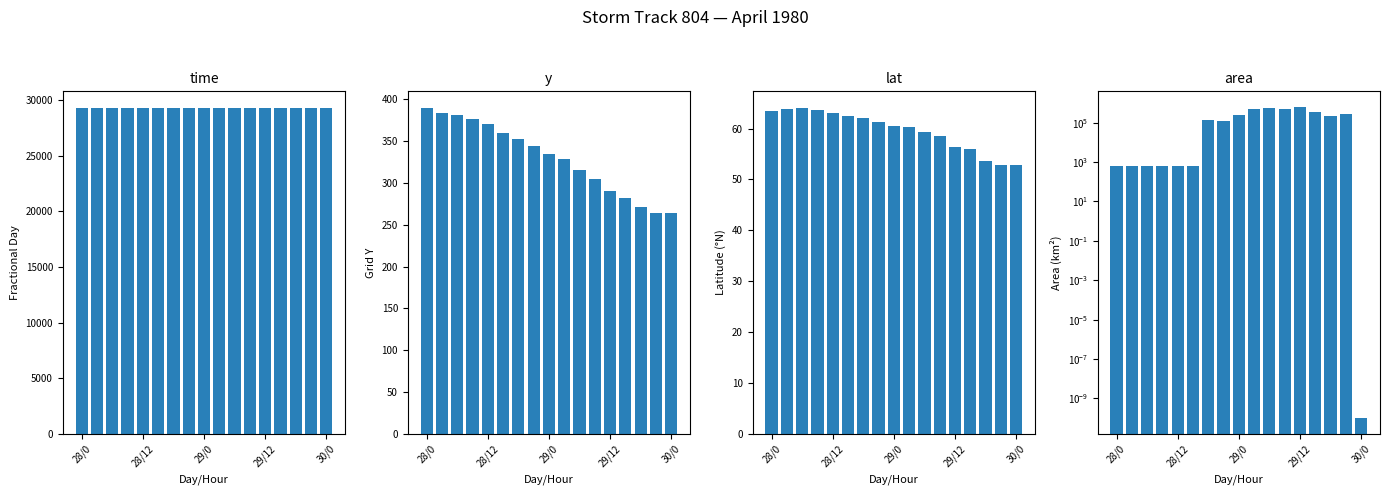

How many data points in area are above 143750?

8